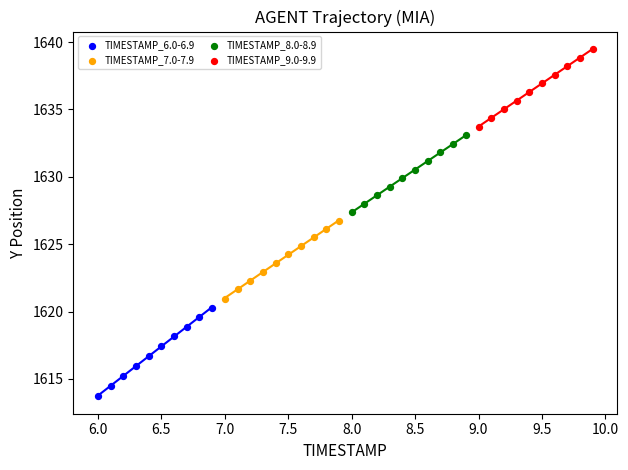

Which series contains the highest Y value?

TIMESTAMP_9.0-9.9